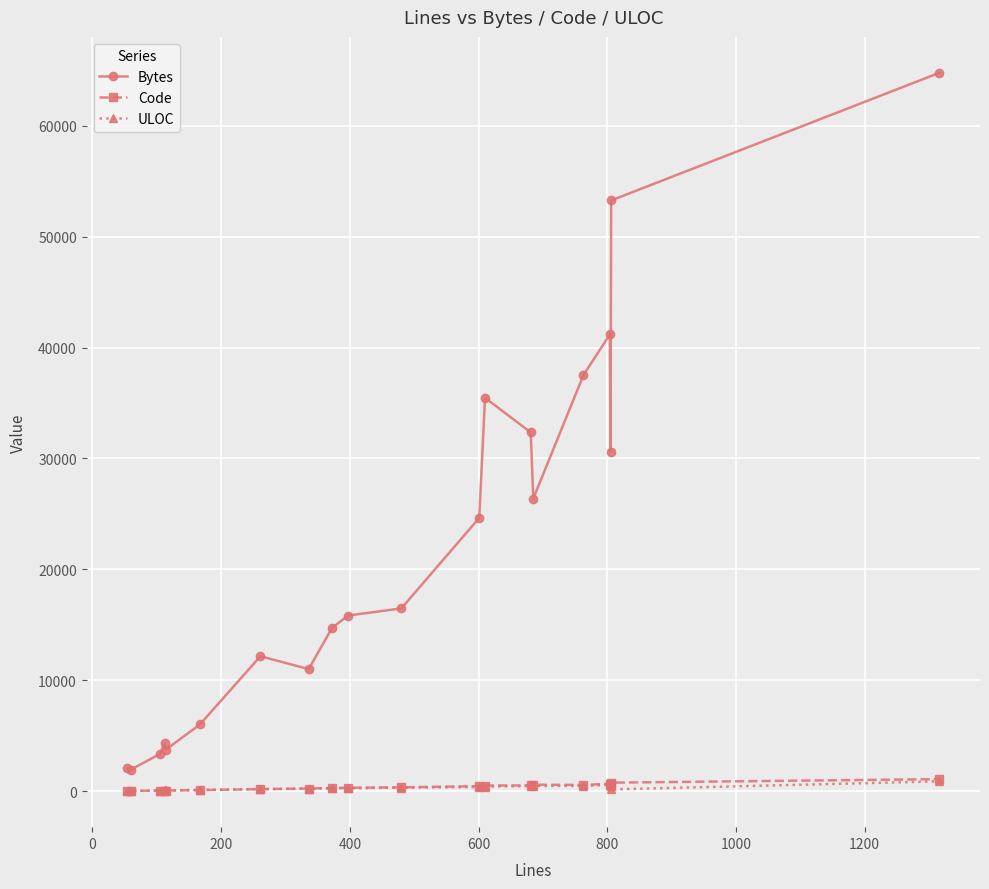

Which series has the largest total across all categories?

Bytes